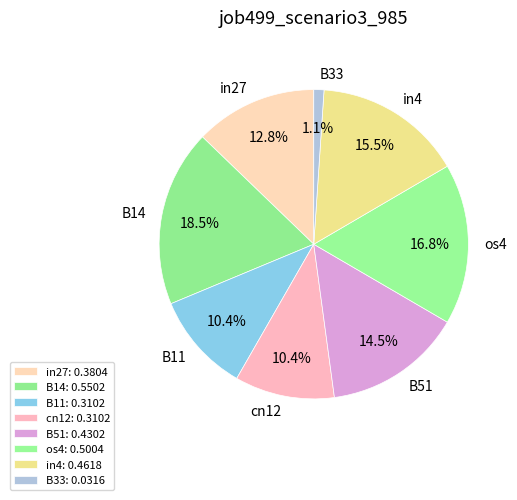

Which has a higher value, in4 or B51?

in4